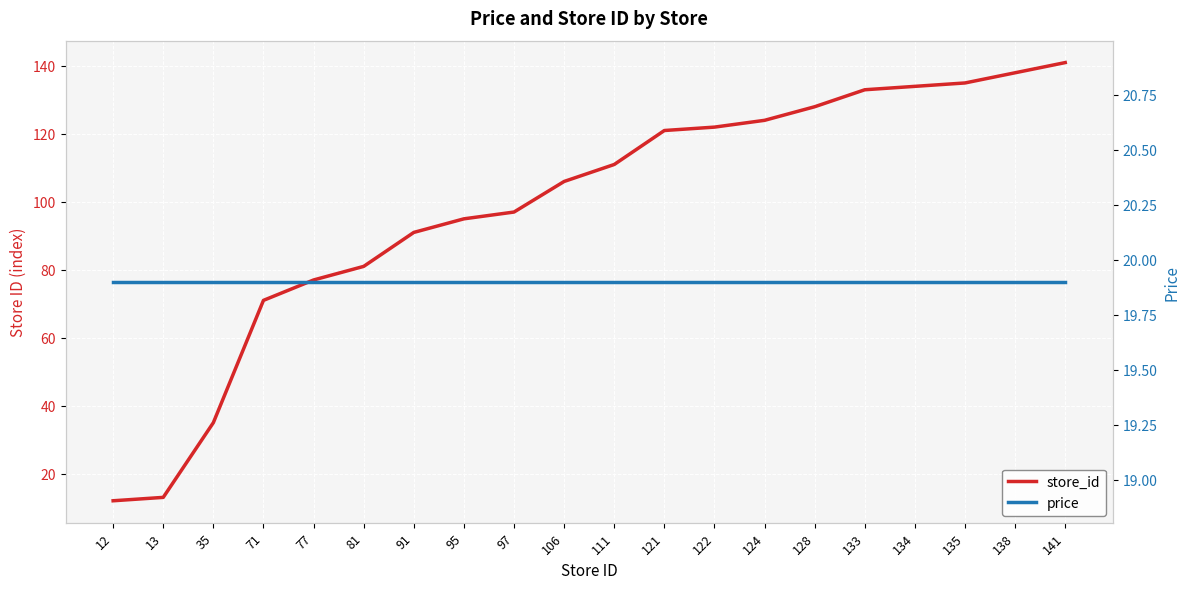

Which label corresponds to the smallest value in the chart?

12